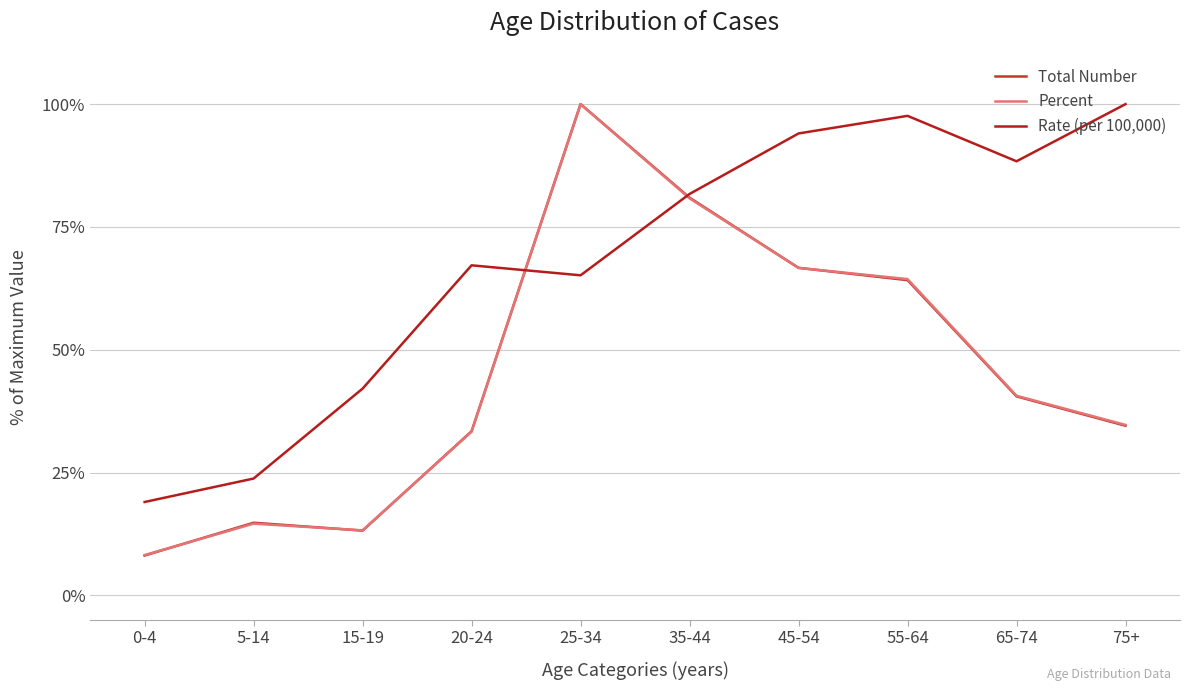

Is it true that Total Number equals 4.2 at 5-14?

False